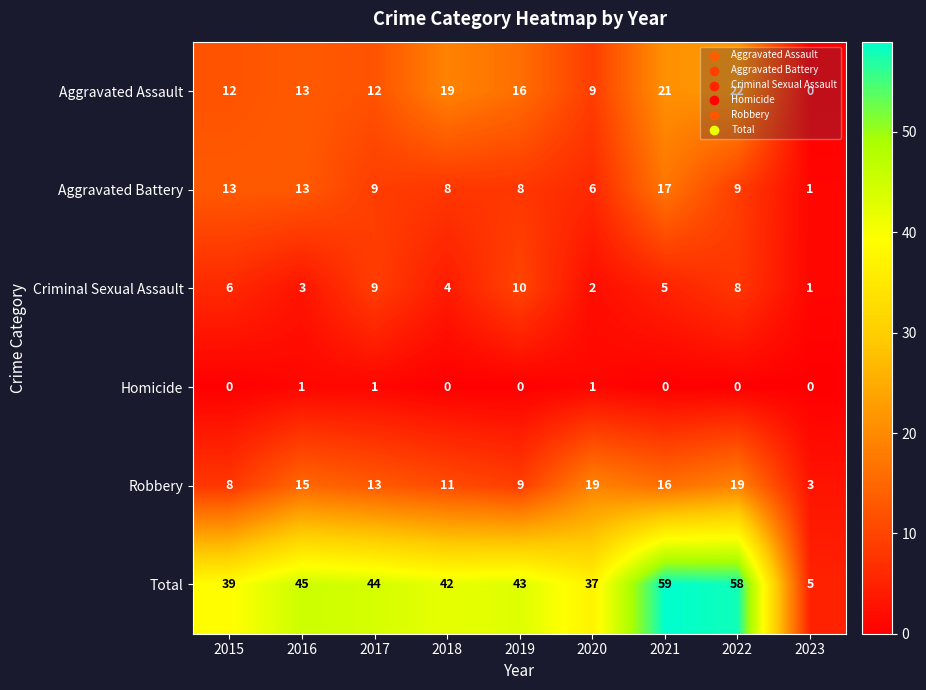

Between 2015 and 2021, which series saw the biggest shift?

Total